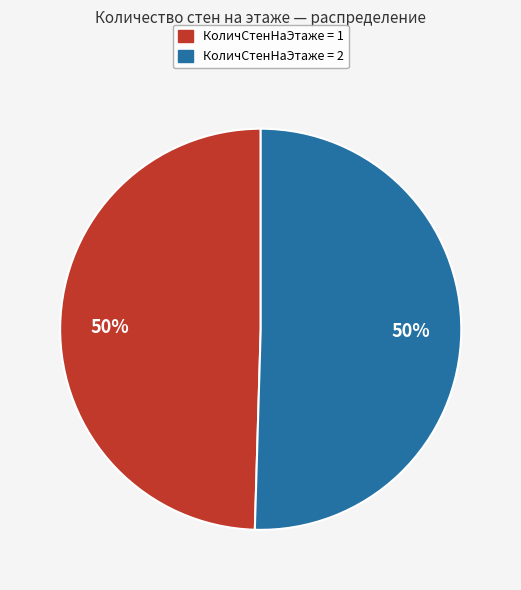

How many slices are in this pie chart?

2